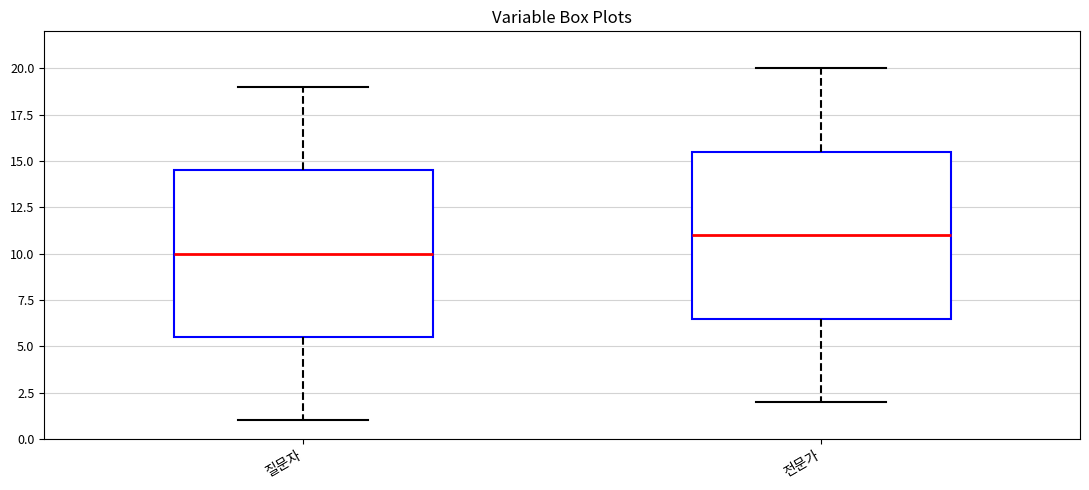

Which box has the lowest median line?

질문자